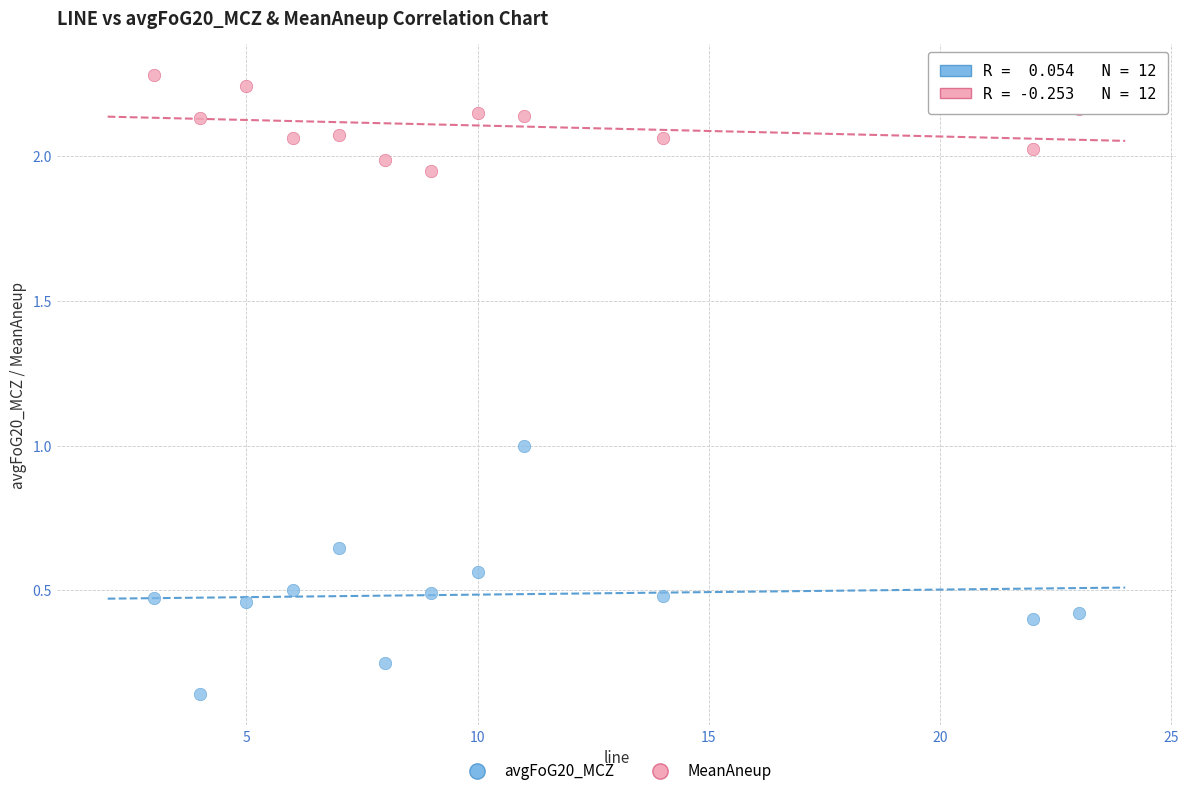

Across all data points, what is the range of X values (max minus min)?

20.0